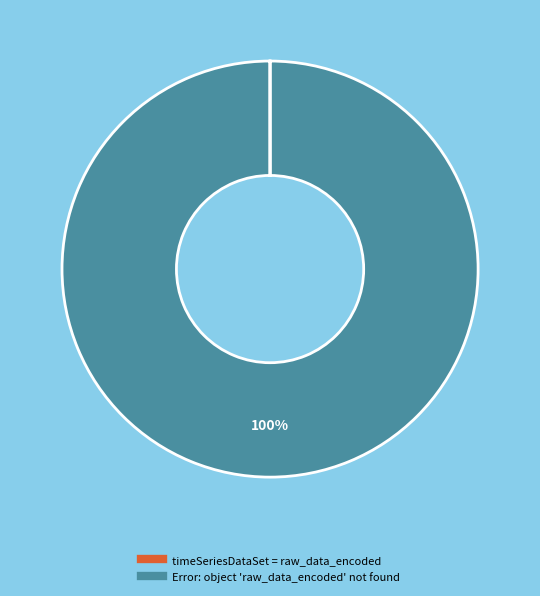

Which slice is the largest?

Error: object 'raw_data_encoded' not found